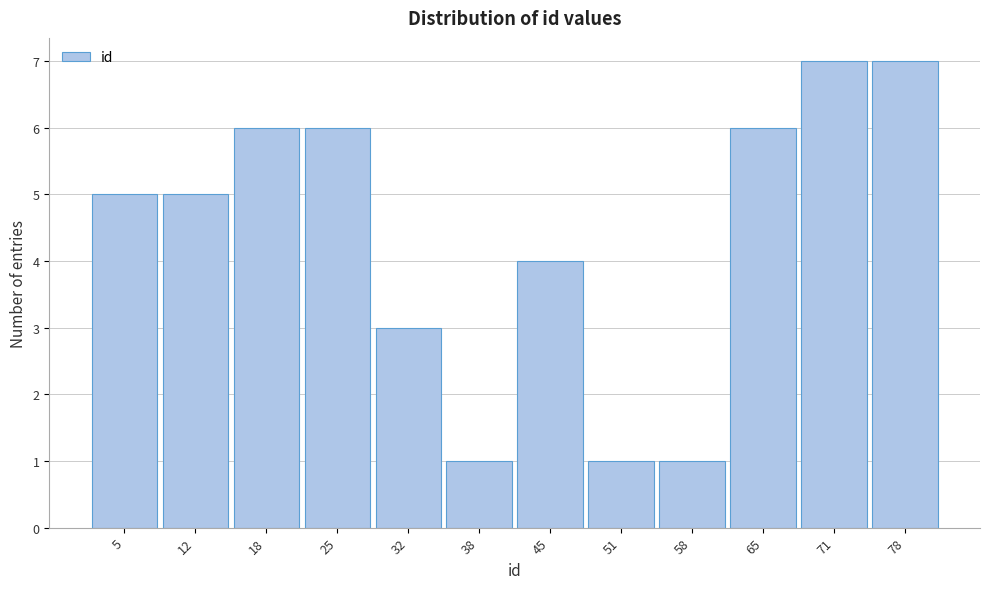

What is the height of the bar covering 22 to 28 on the x-axis? Neither the bar edges nor the heights are printed on the chart, so give them approximately, as read against the axes.

6